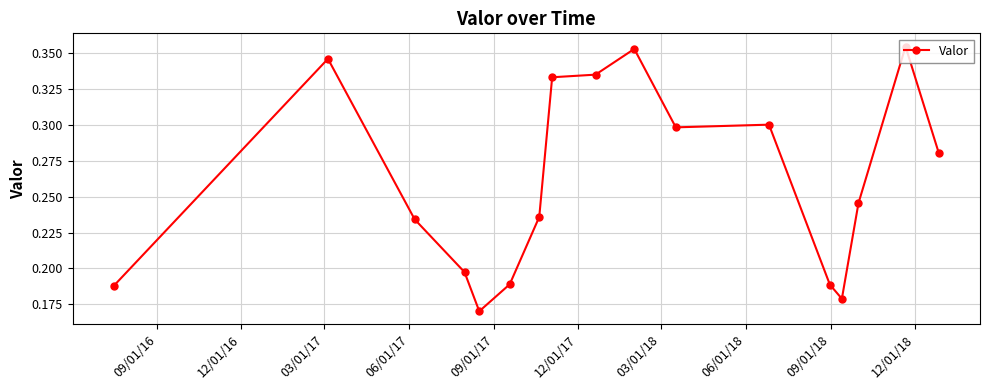

Is this an area chart (filled region under the line)?

No